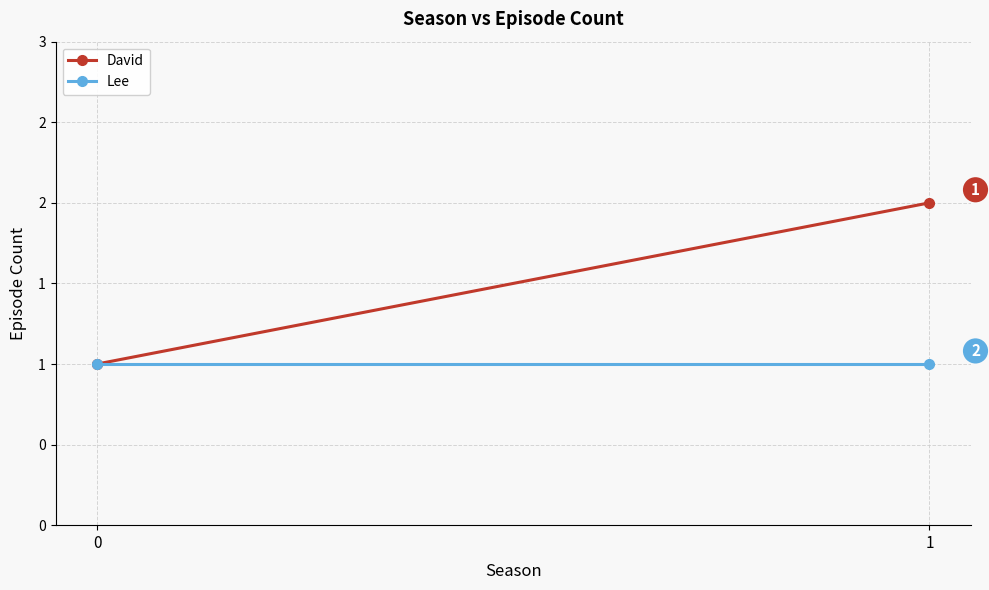

Is it true that David equals 2 at 0?

False